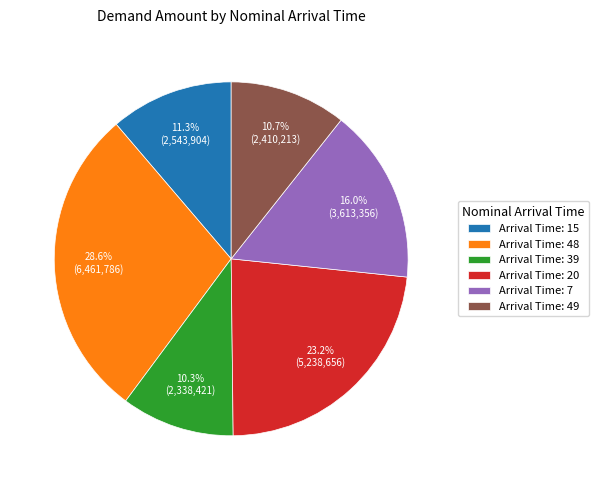

Is there any slice that represents more than half of the pie?

No